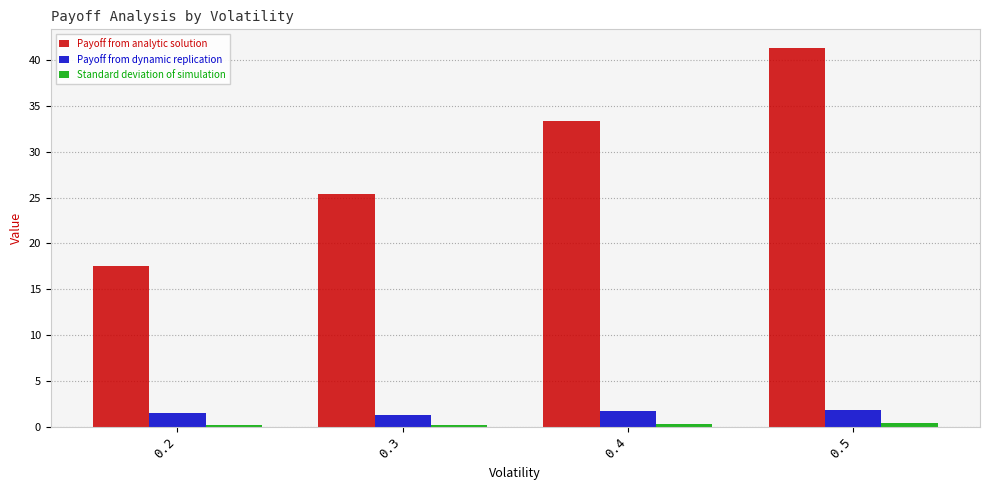

List the labels in order of Payoff from analytic solution value, smallest first.

0.2, 0.3, 0.4, 0.5